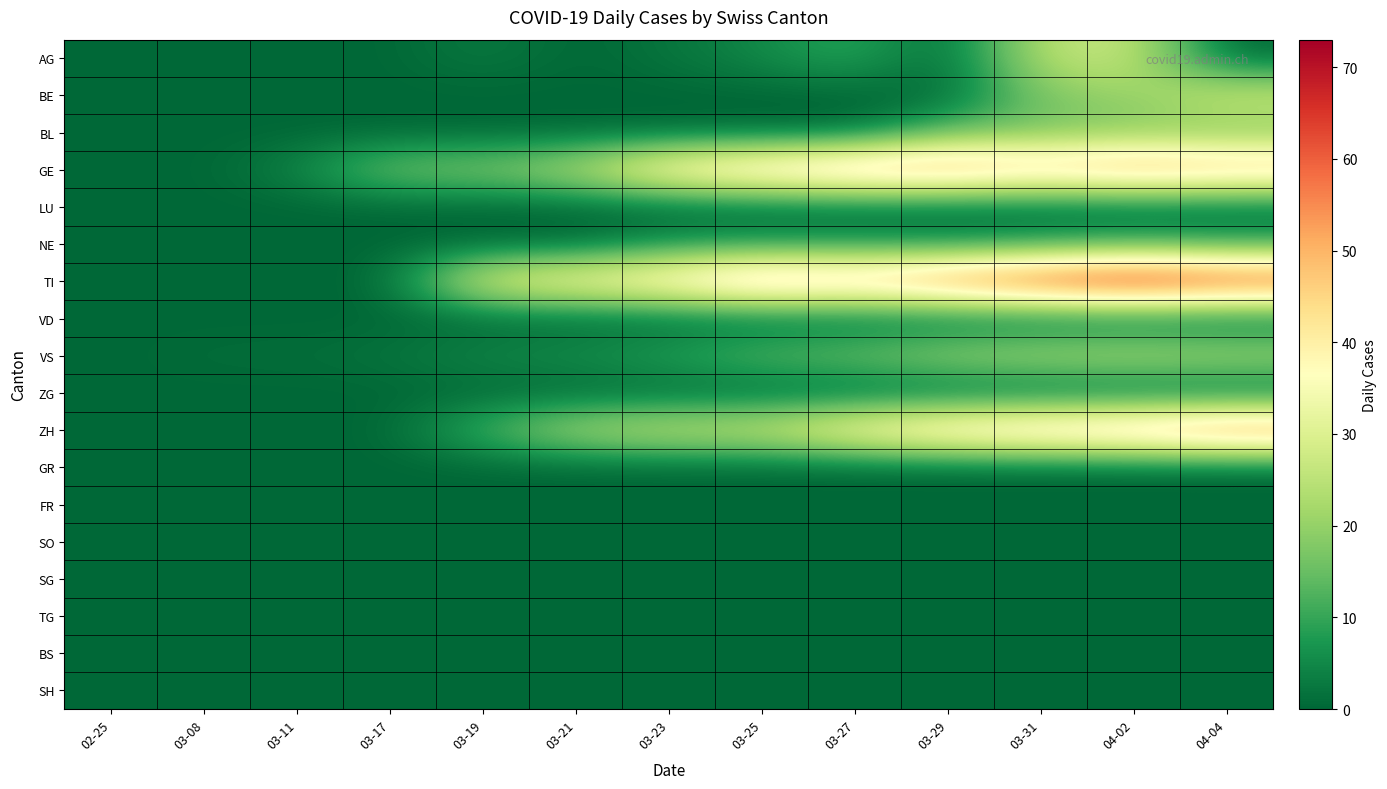

Reading left to right, list all the values displayed in this chart.

AG: 02-25=0	03-08=0	03-11=0	03-17=0	03-19=3	03-21=0	03-23=2	03-25=5	03-27=10	03-29=0	03-31=25	04-02=27	04-04=0
BE: 02-25=0	03-08=0	03-11=0	03-17=0	03-19=0	03-21=0	03-23=0	03-25=0	03-27=0	03-29=0	03-31=18	04-02=20	04-04=28
BL: 02-25=0	03-08=0	03-11=0	03-17=0	03-19=0	03-21=0	03-23=0	03-25=0	03-27=0	03-29=14	03-31=16	04-02=18	04-04=17
GE: 02-25=0	03-08=0	03-11=4	03-17=17	03-19=18	03-21=24	03-23=41	03-25=48	03-27=54	03-29=55	03-31=49	04-02=54	04-04=51
LU: 02-25=0	03-08=0	03-11=0	03-17=0	03-19=0	03-21=0	03-23=0	03-25=0	03-27=0	03-29=0	03-31=0	04-02=0	04-04=0
NE: 02-25=0	03-08=0	03-11=0	03-17=0	03-19=0	03-21=0	03-23=6	03-25=7	03-27=7	03-29=6	03-31=8	04-02=10	04-04=9
TI: 02-25=0	03-08=0	03-11=0	03-17=0	03-19=32	03-21=37	03-23=43	03-25=55	03-27=51	03-29=59	03-31=67	04-02=73	04-04=67
VD: 02-25=0	03-08=0	03-11=0	03-17=0	03-19=0	03-21=0	03-23=0	03-25=0	03-27=0	03-29=0	03-31=0	04-02=0	04-04=0
VS: 02-25=0	03-08=1	03-11=1	03-17=2	03-19=5	03-21=6	03-23=9	03-25=14	03-27=16	03-29=21	03-31=23	04-02=24	04-04=23
ZG: 02-25=0	03-08=0	03-11=0	03-17=0	03-19=0	03-21=0	03-23=0	03-25=0	03-27=0	03-29=0	03-31=0	04-02=0	04-04=0
ZH: 02-25=0	03-08=0	03-11=0	03-17=0	03-19=12	03-21=23	03-23=27	03-25=28	03-27=38	03-29=46	03-31=50	04-02=53	04-04=59
GR: 02-25=0	03-08=0	03-11=0	03-17=0	03-19=0	03-21=0	03-23=0	03-25=0	03-27=0	03-29=0	03-31=0	04-02=0	04-04=0
FR: 02-25=0	03-08=0	03-11=0	03-17=0	03-19=0	03-21=0	03-23=0	03-25=0	03-27=0	03-29=0	03-31=0	04-02=0	04-04=0
SO: 02-25=0	03-08=0	03-11=0	03-17=0	03-19=0	03-21=0	03-23=0	03-25=0	03-27=0	03-29=0	03-31=0	04-02=0	04-04=0
SG: 02-25=0	03-08=0	03-11=0	03-17=0	03-19=0	03-21=0	03-23=0	03-25=0	03-27=0	03-29=0	03-31=0	04-02=0	04-04=0
TG: 02-25=0	03-08=0	03-11=0	03-17=0	03-19=0	03-21=0	03-23=0	03-25=0	03-27=0	03-29=0	03-31=0	04-02=0	04-04=0
BS: 02-25=0	03-08=0	03-11=0	03-17=0	03-19=0	03-21=0	03-23=0	03-25=0	03-27=0	03-29=0	03-31=0	04-02=0	04-04=0
SH: 02-25=0	03-08=0	03-11=0	03-17=0	03-19=0	03-21=0	03-23=0	03-25=0	03-27=0	03-29=0	03-31=0	04-02=0	04-04=0